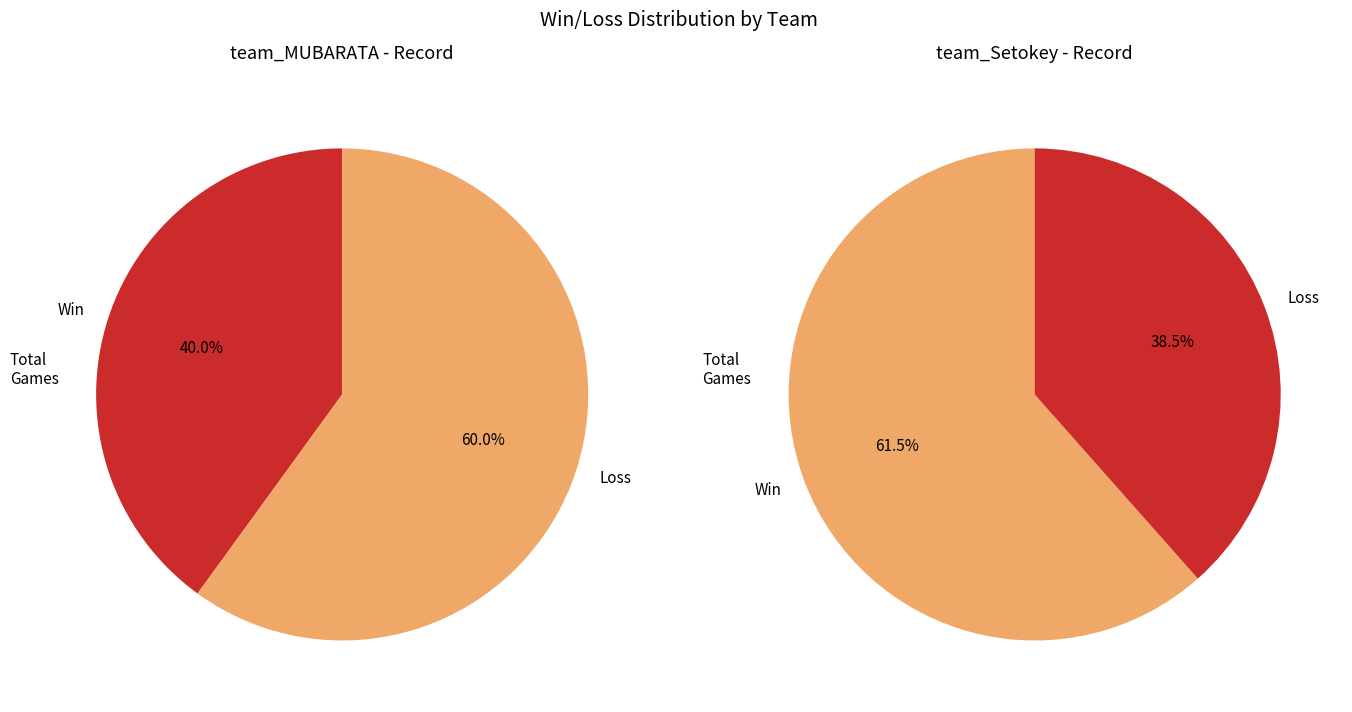

How many segments does this pie chart have?

2